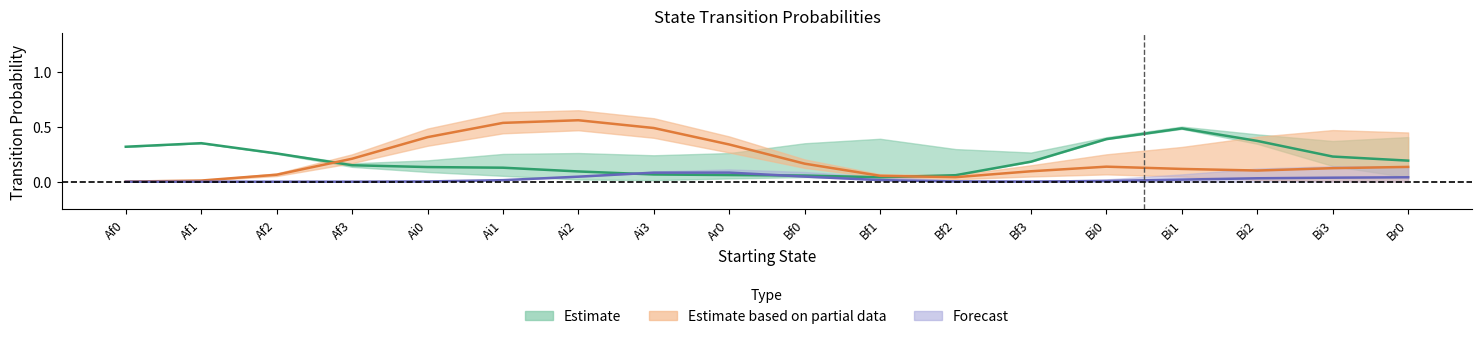

Is it true that Bi2 equals 0.0 at Bi1?

True